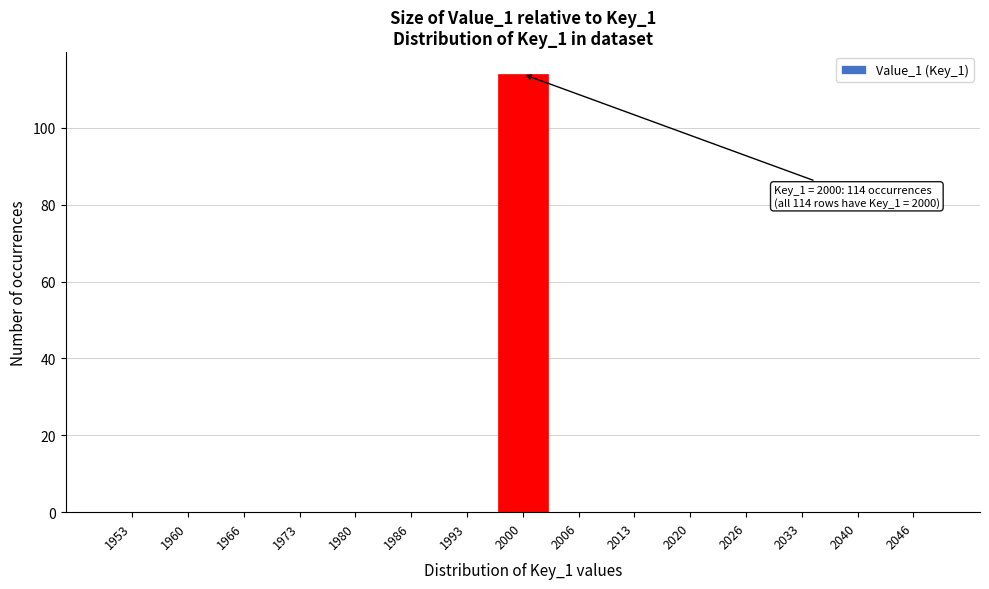

Which range on the x-axis has the tallest bar?

1997 to 2003